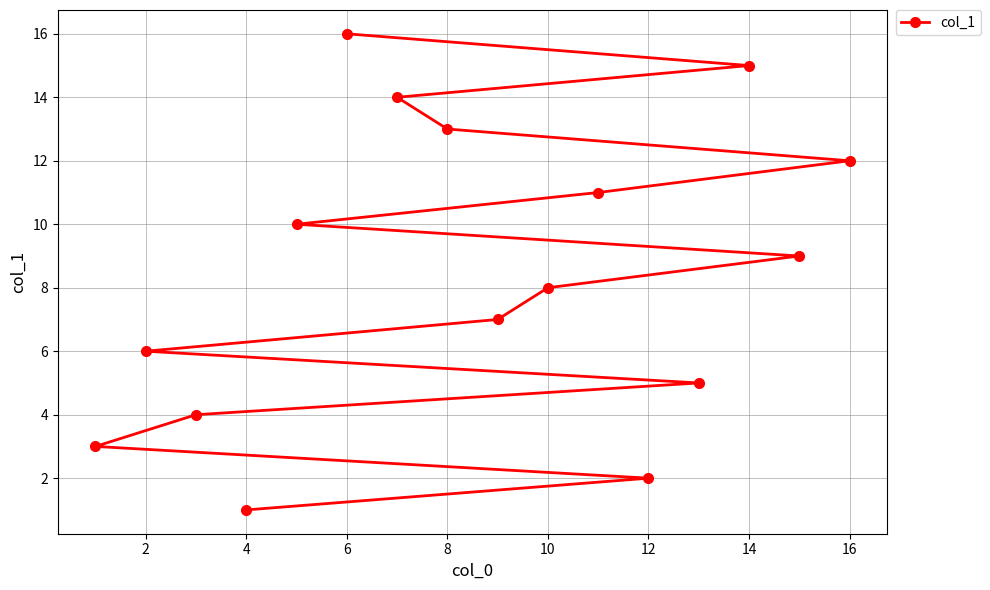

What is the average value?

8